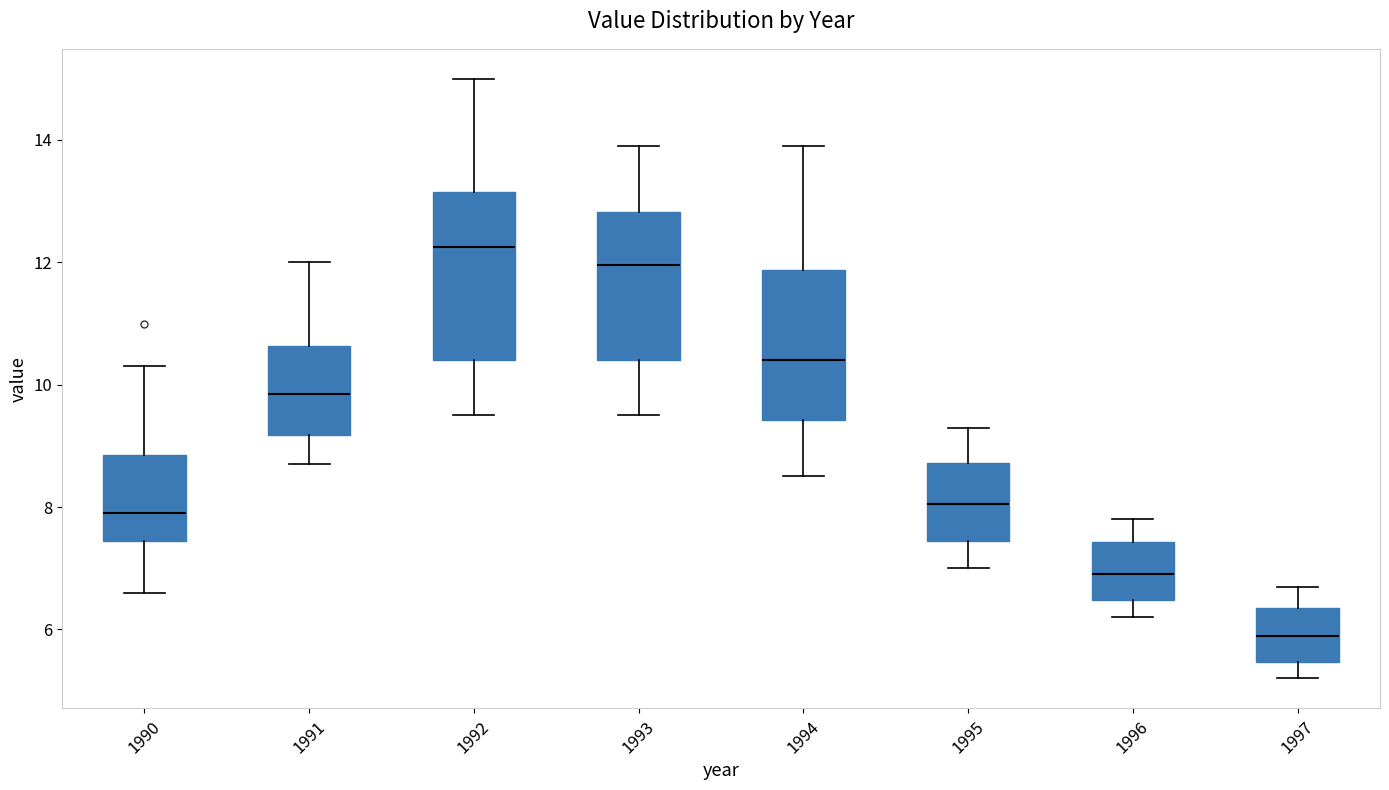

Reading left to right, read every box against the y-axis: the position of its median line, the range the box covers, and the ends of its whiskers. The values are not printed on the chart, so give them approximately, as read against the axis.

1990: median 8.0, box 7.4 to 8.8, whiskers 6.6 to 10.4
1991: median 9.8, box 9.2 to 10.6, whiskers 8.8 to 12.0
1992: median 12.2, box 10.4 to 13.2, whiskers 9.6 to 15.0
1993: median 12.0, box 10.4 to 12.8, whiskers 9.6 to 14.0
1994: median 10.4, box 9.4 to 11.8, whiskers 8.6 to 14.0
1995: median 8.0, box 7.4 to 8.8, whiskers 7.0 to 9.4
1996: median 7.0, box 6.4 to 7.4, whiskers 6.2 to 7.8
1997: median 6.0, box 5.4 to 6.4, whiskers 5.2 to 6.8